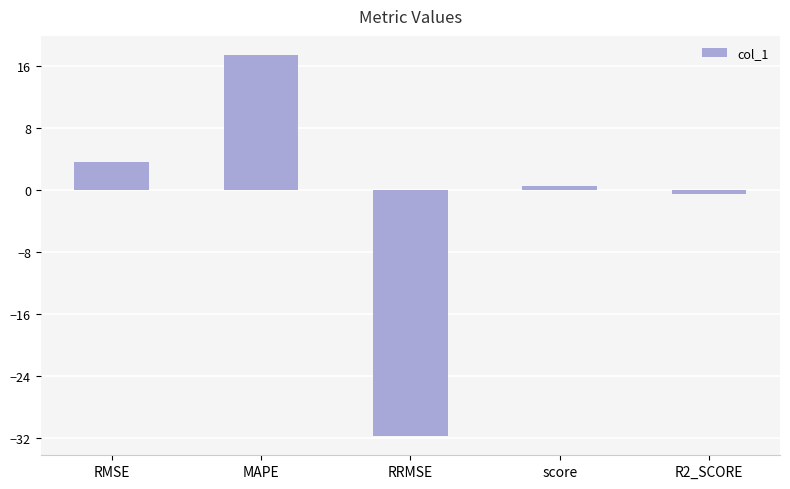

Between R2_SCORE and score, which is larger?

score